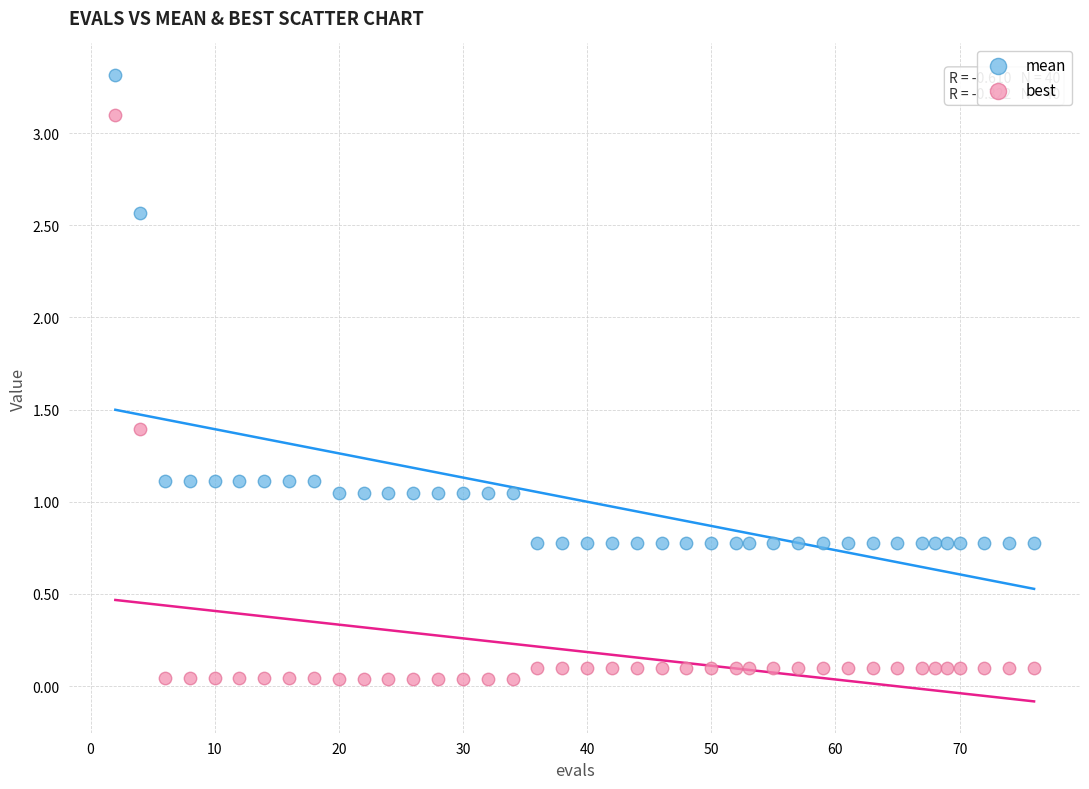

Which series has the widest spread of Y values?

best